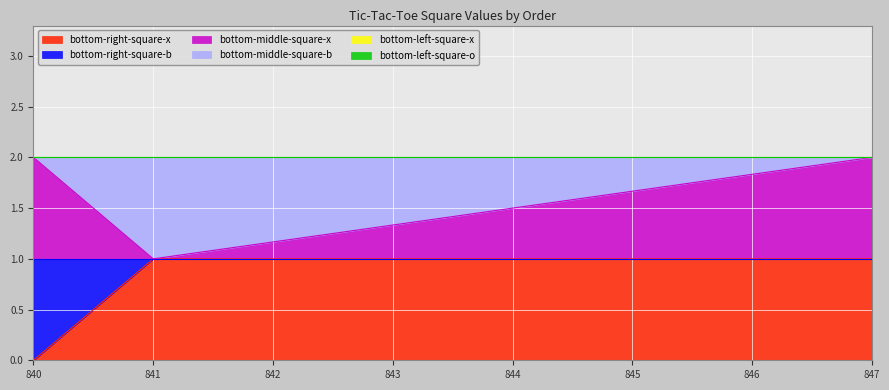

List the labels in order of bottom-right-square-b value, largest first.

840, 841, 847